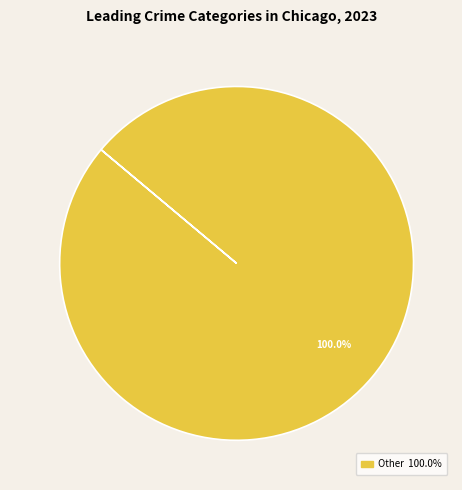

How many slices are in this pie chart?

1